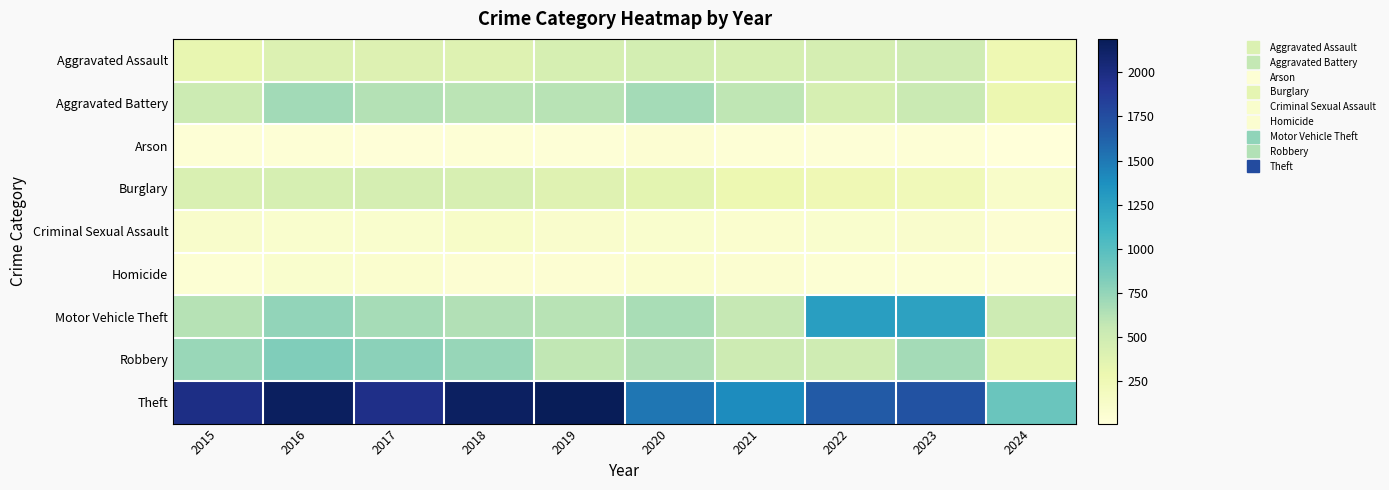

Rank the series at 2019 from lowest to highest value.

Arson, Homicide, Criminal Sexual Assault, Burglary, Aggravated Assault, Robbery, Aggravated Battery, Motor Vehicle Theft, Theft